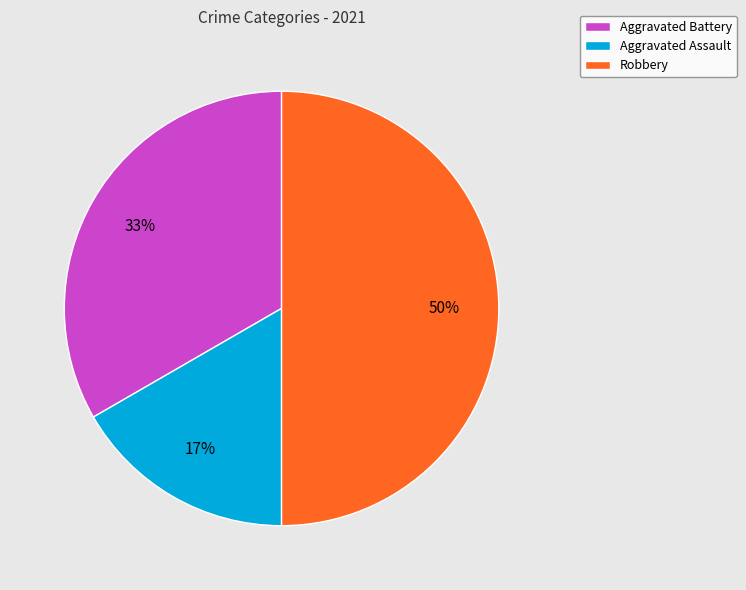

Is it true that Aggravated Battery is 33% of the pie?

True